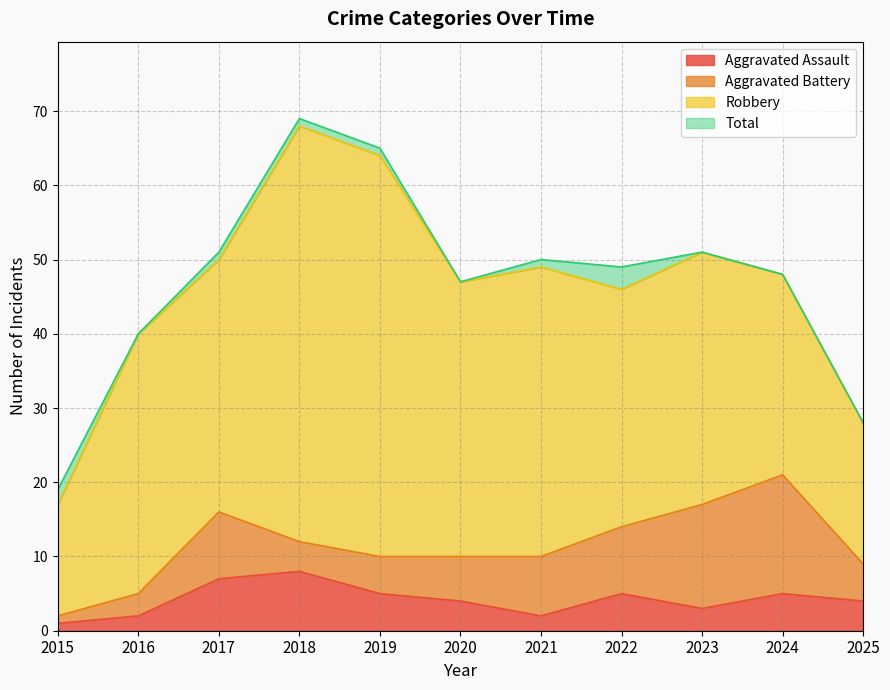

List the labels in order of Aggravated Assault value, smallest first.

2015, 2016, 2021, 2023, 2020, 2025, 2019, 2022, 2024, 2017, 2018